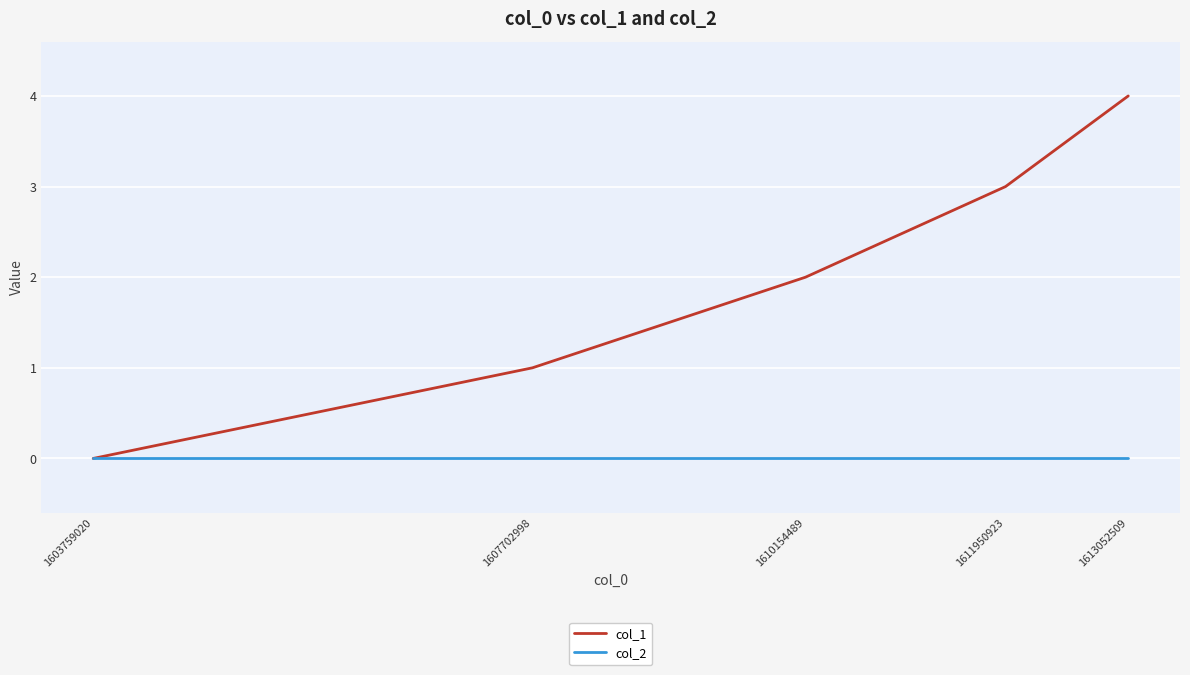

What is the greatest value displayed?

4